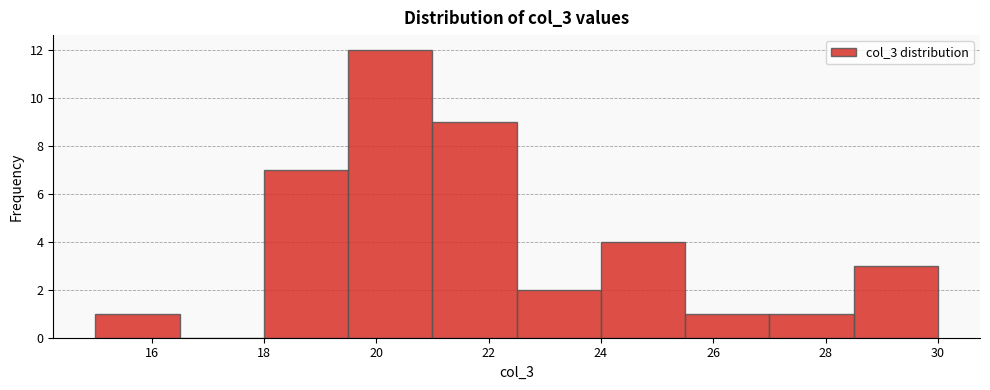

Which range on the x-axis has the tallest bar?

19.5 to 21.0